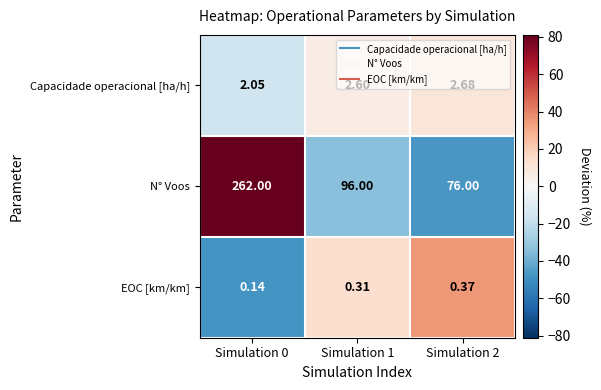

At Simulation 0, list the series in order from largest to smallest.

N° Voos, Capacidade operacional [ha/h], EOC [km/km]